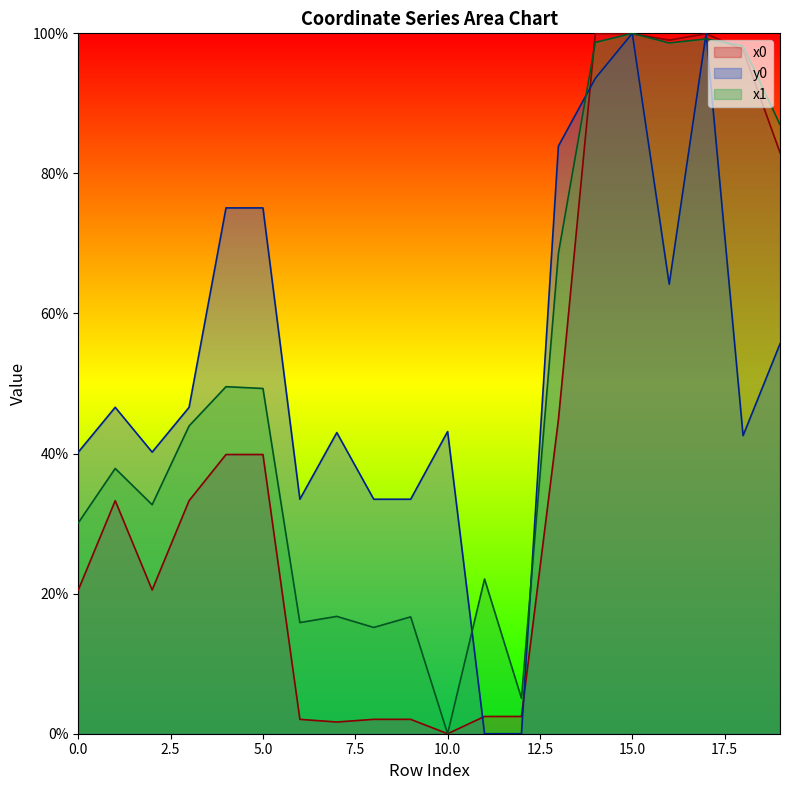

True or false: x1 and x0 intersect in this chart.

True